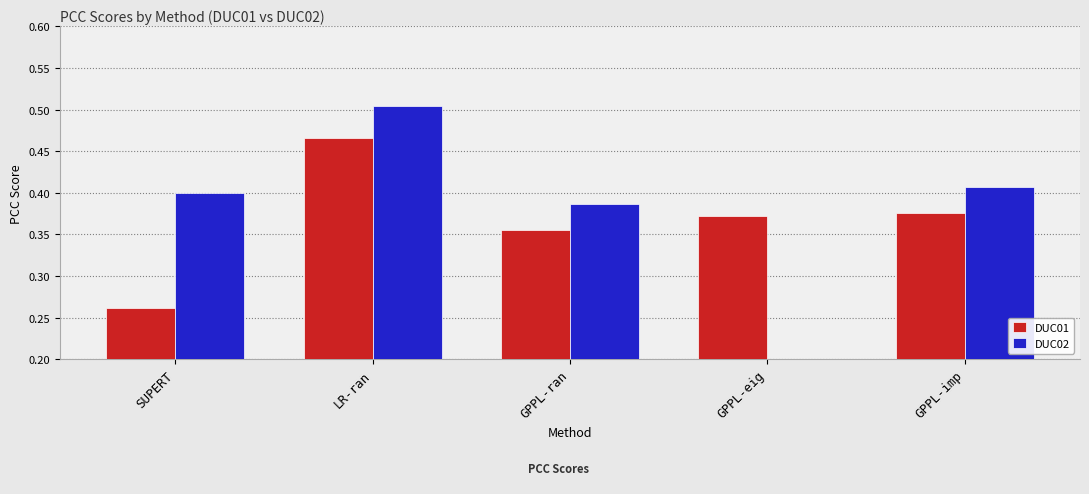

Is the value of DUC02 at GPPL-eig greater than the value of DUC01 at SUPERT?

No